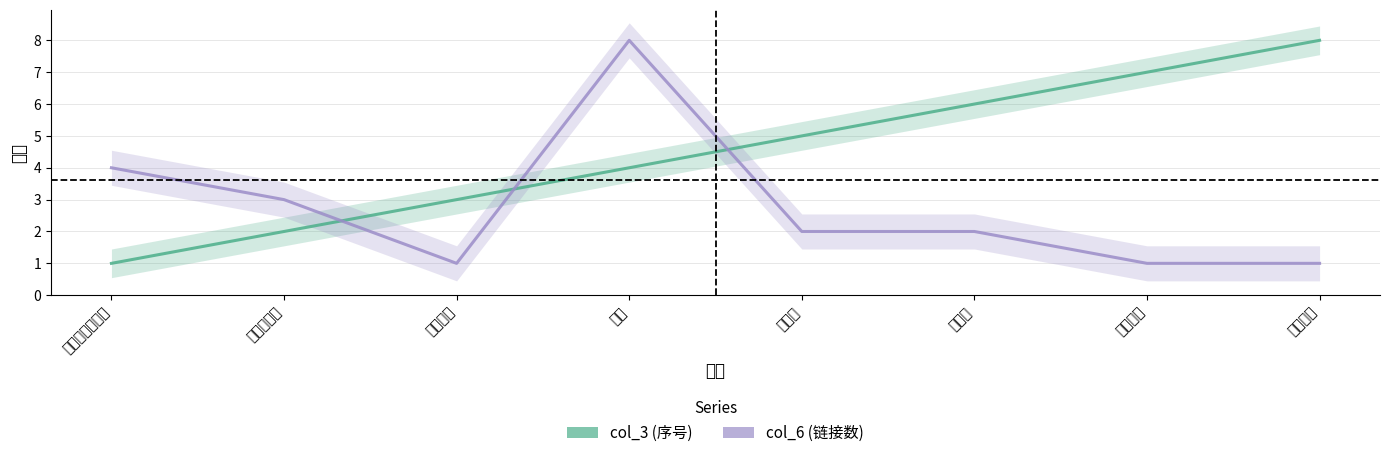

What is the maximum value for col_6 (链接数)?

8